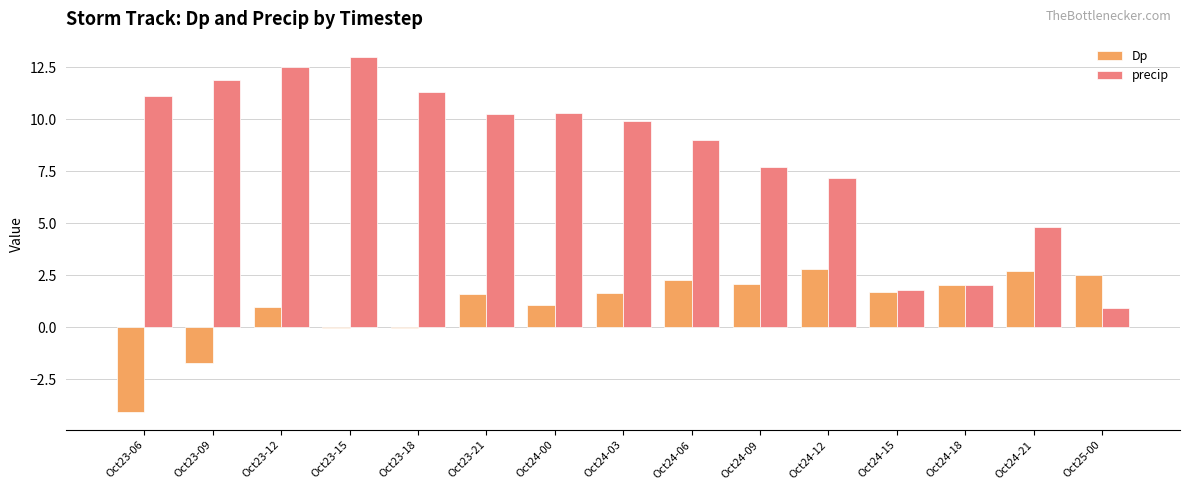

At which category does the chart reach its peak across all series?

Oct23-15